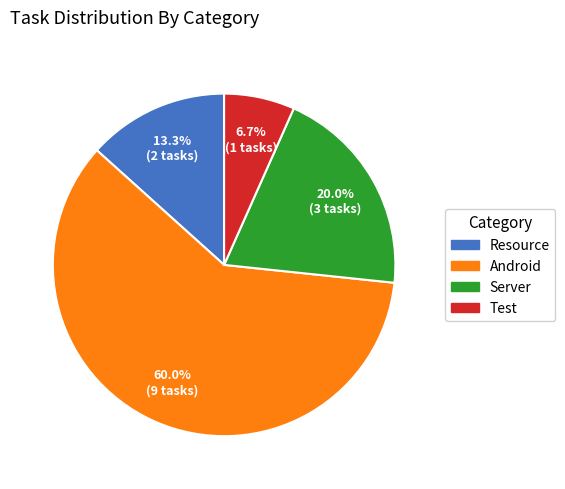

True or false: Android accounts for 3% of the total.

False